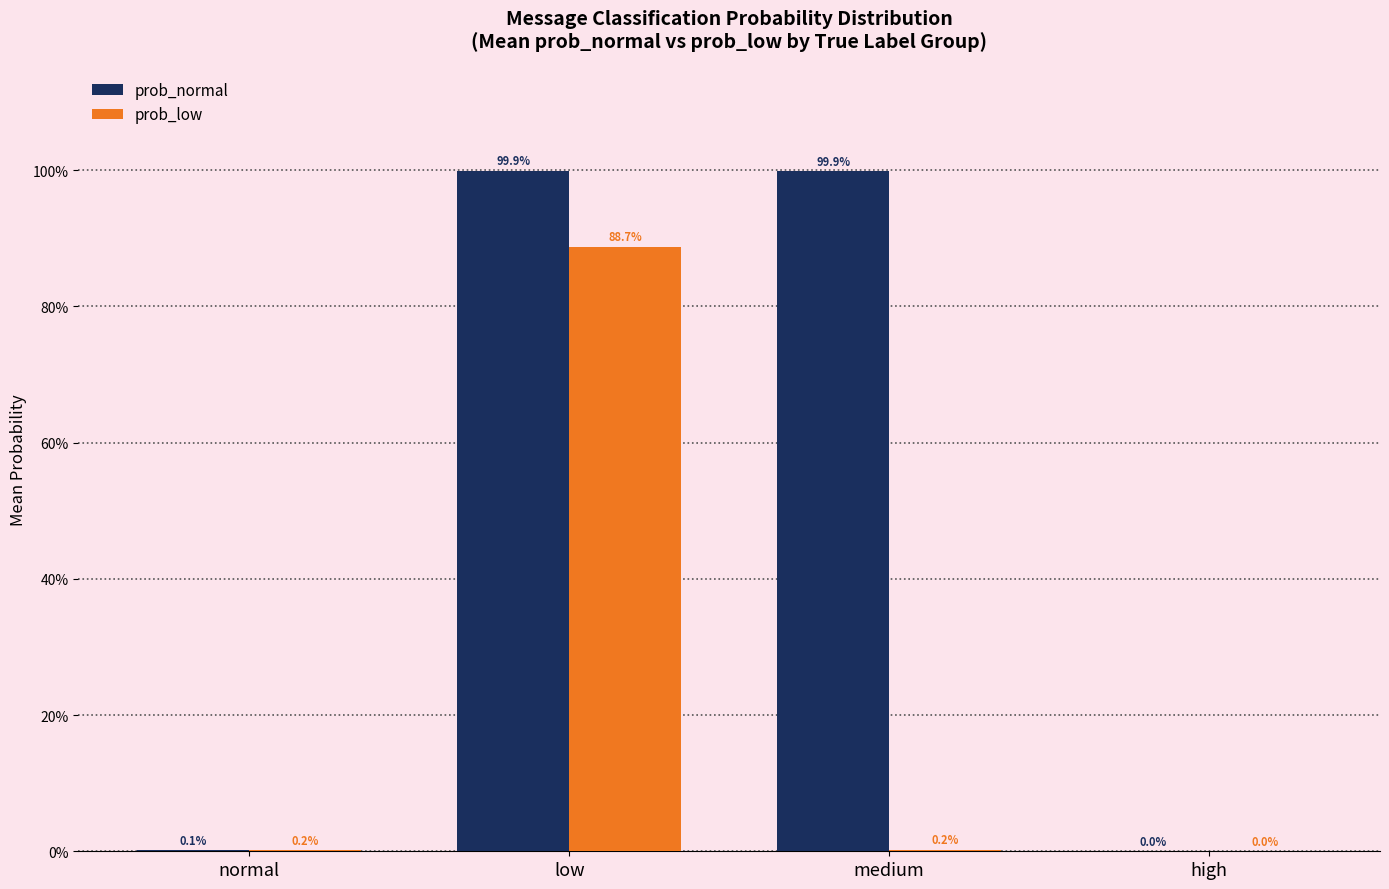

Is it true that prob_normal equals 0.3 at high?

False